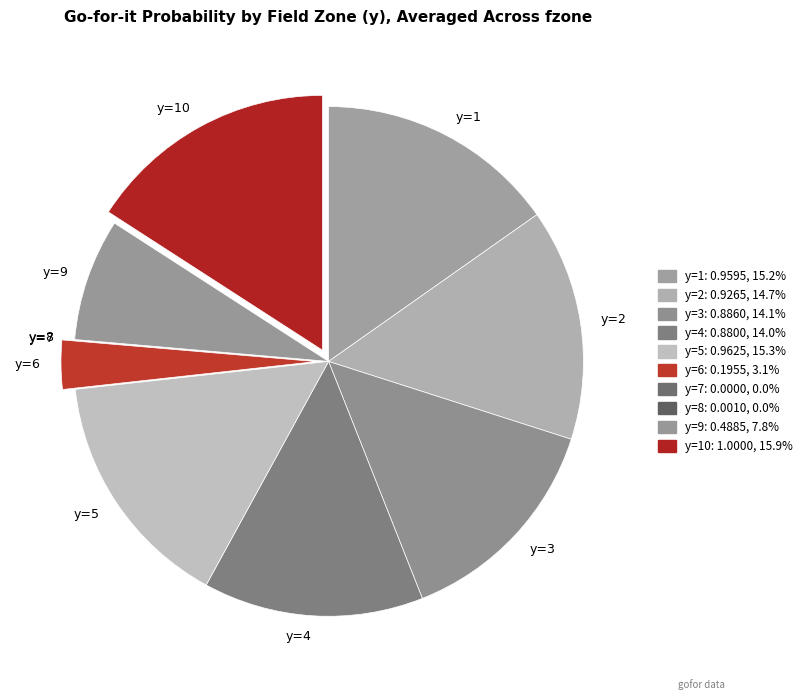

Is there any slice that represents more than half of the pie?

No